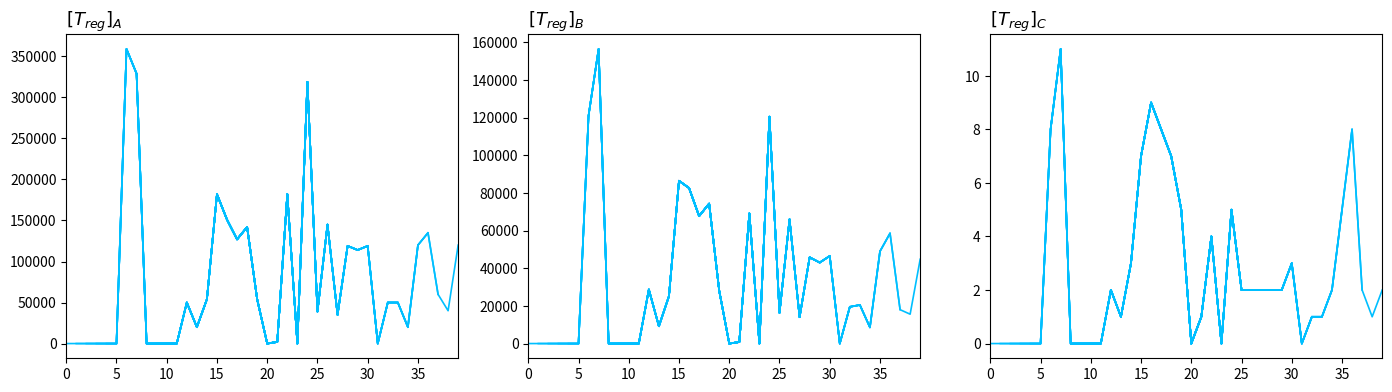

What are all the series names shown in the legend?

$[T_{reg}]_A$, $[T_{reg}]_B$, $[T_{reg}]_C$